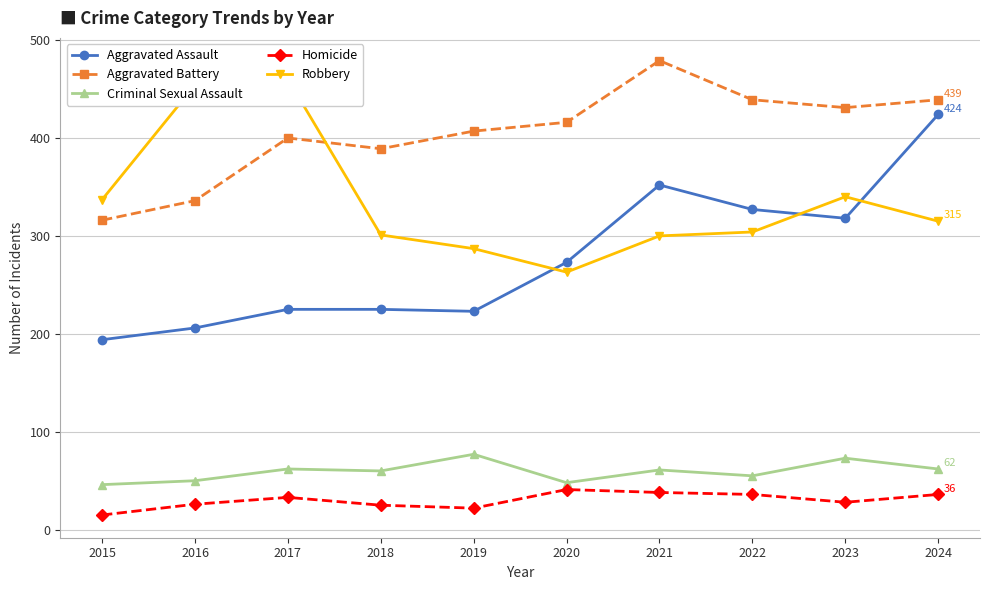

Is it true that Homicide equals 36 at 2022?

True